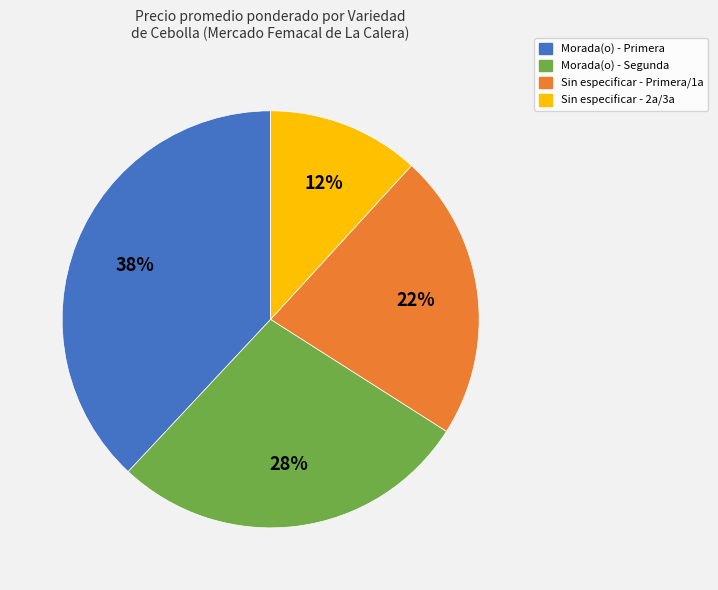

Is there a majority slice in this chart?

No